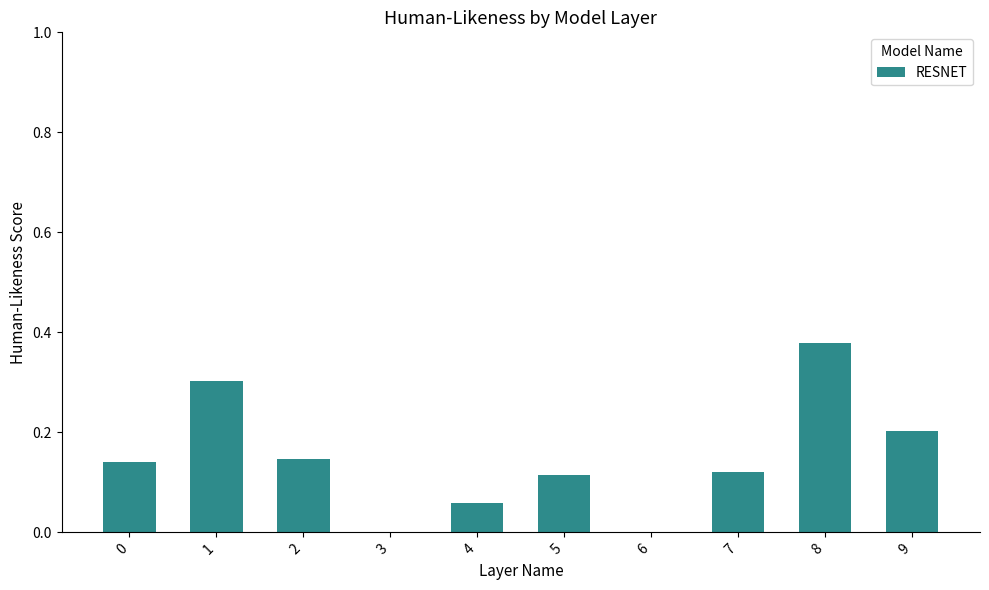

Are the bars horizontal?

No